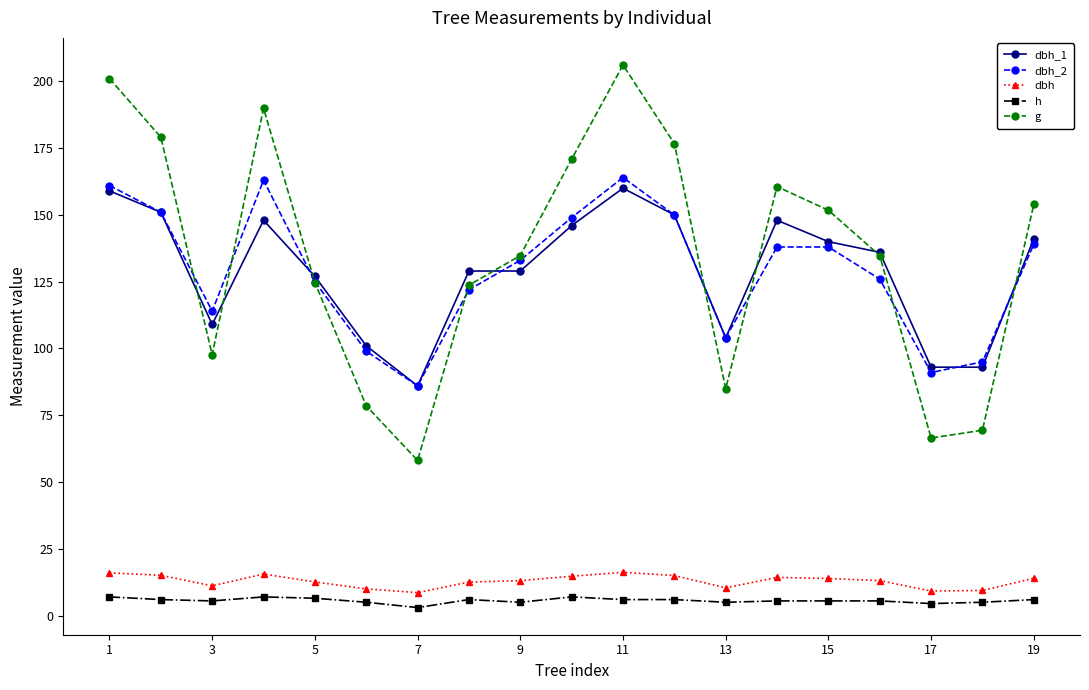

What is the maximum value for dbh_1?

160.0